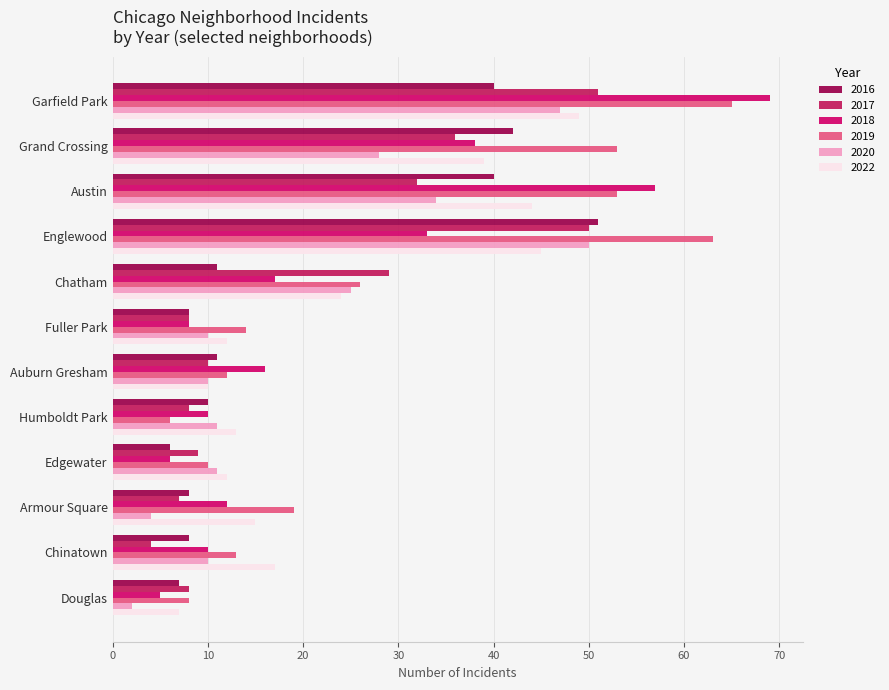

How many series are shown in this chart?

6